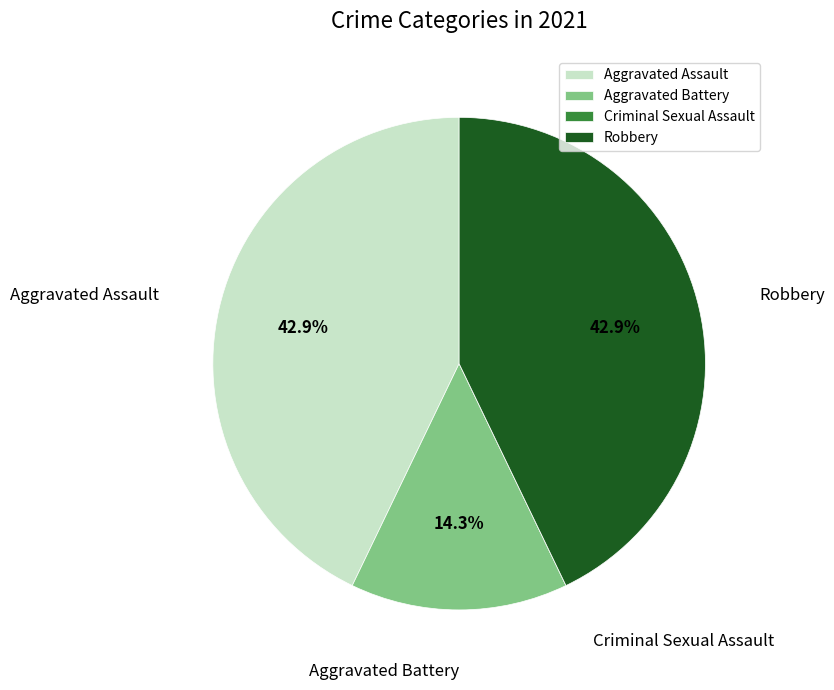

What percentage is NOT represented by Aggravated Assault?

57.1%